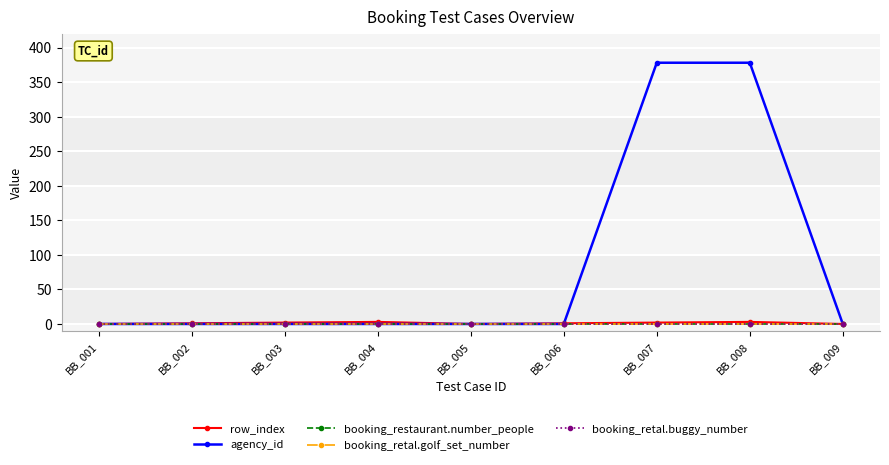

At which category does the chart reach its minimum across all series?

BB_001